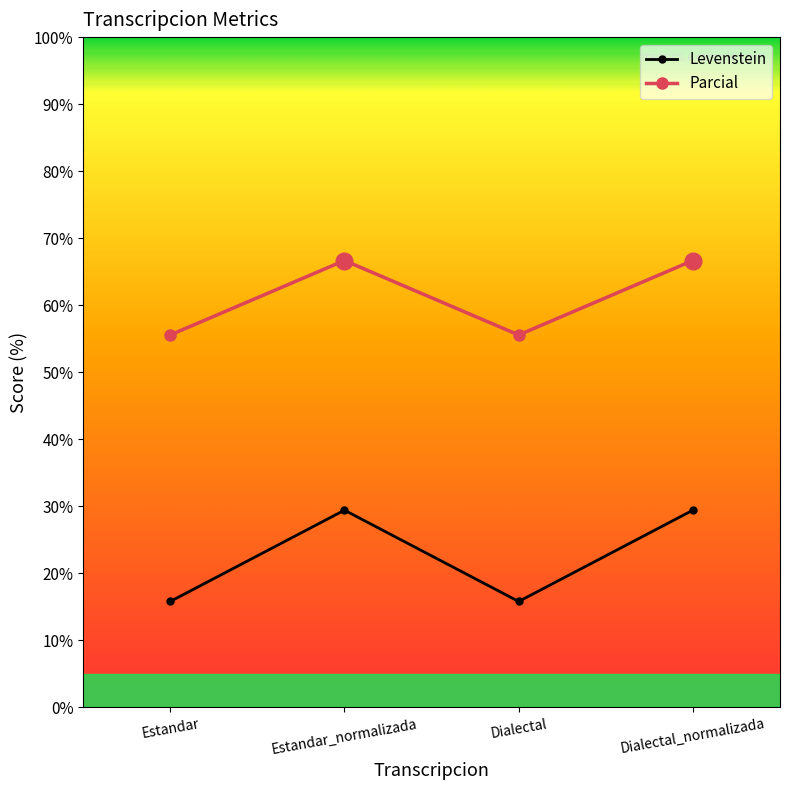

What is the difference between the maximum and minimum values in the Parcial series?

11.1